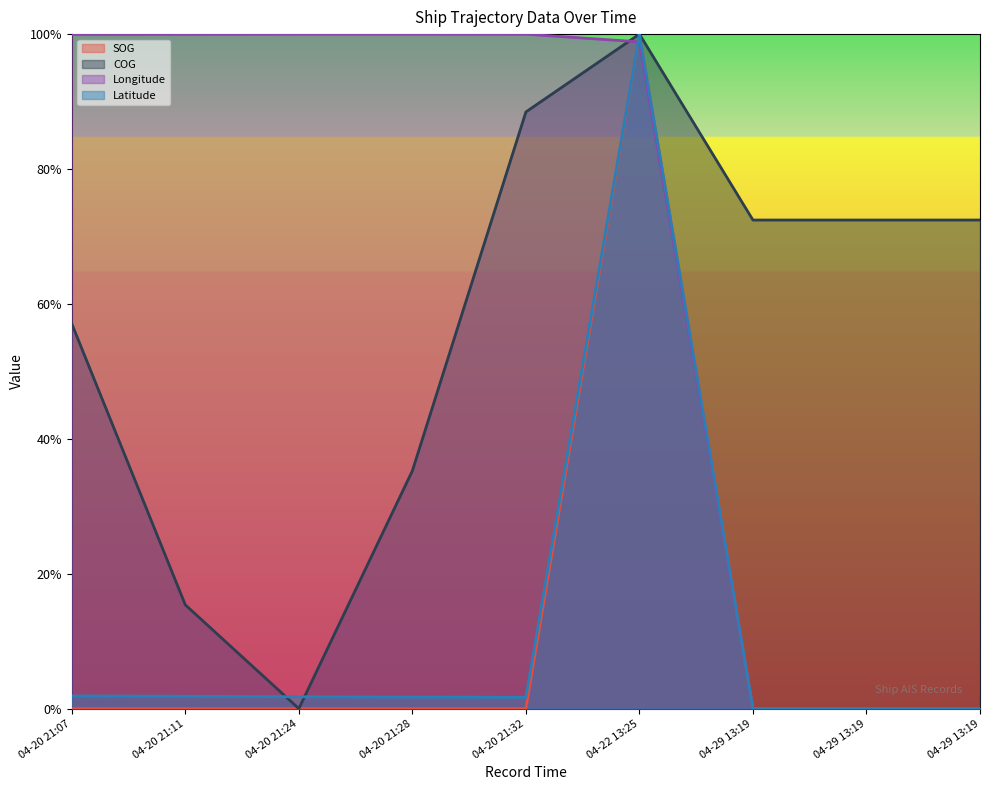

What is the difference between the maximum and minimum values in the COG series?

1.0